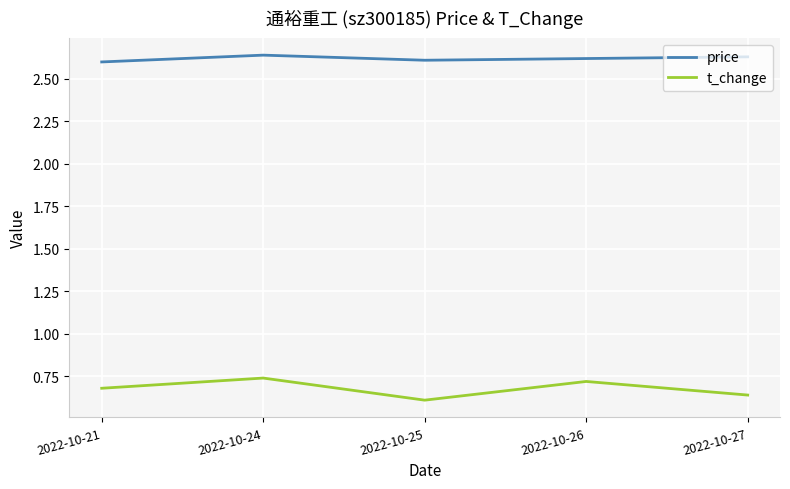

What is the spread (max minus min) of values at 2022-10-25?

2.0